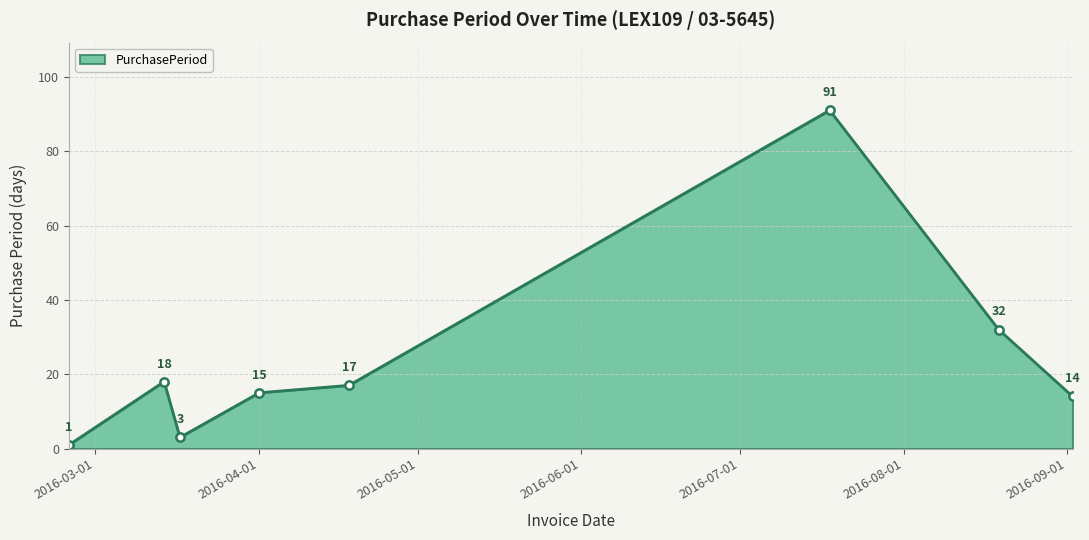

Reading right to left, what are all the values shown in this chart?

14	32	91	17	15	3	18	1